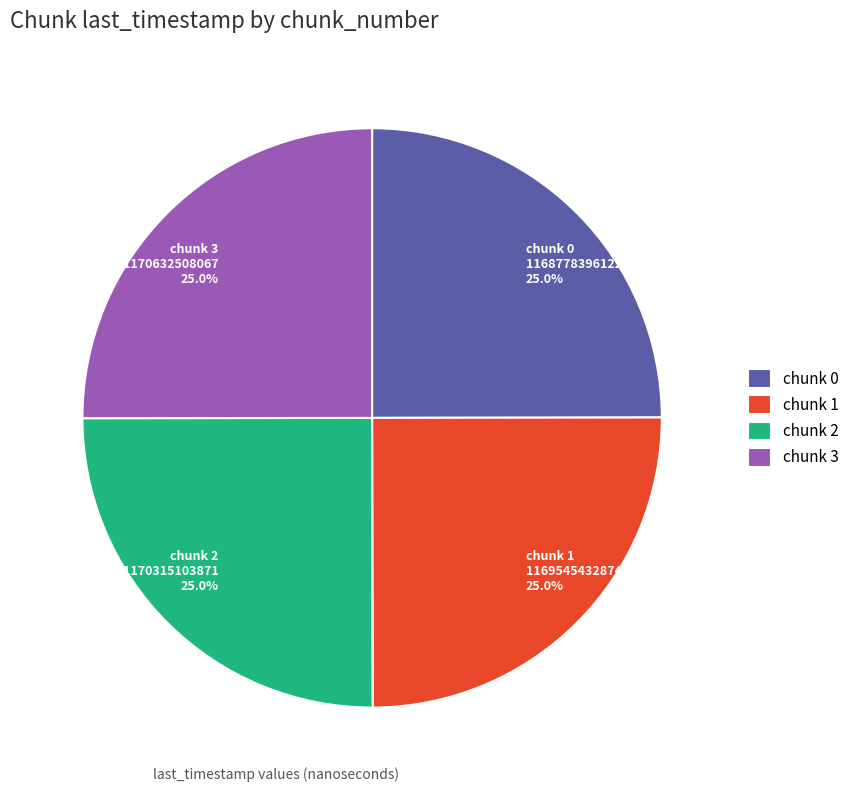

What is the total percentage of chunk 1 and chunk 3?

50.0%